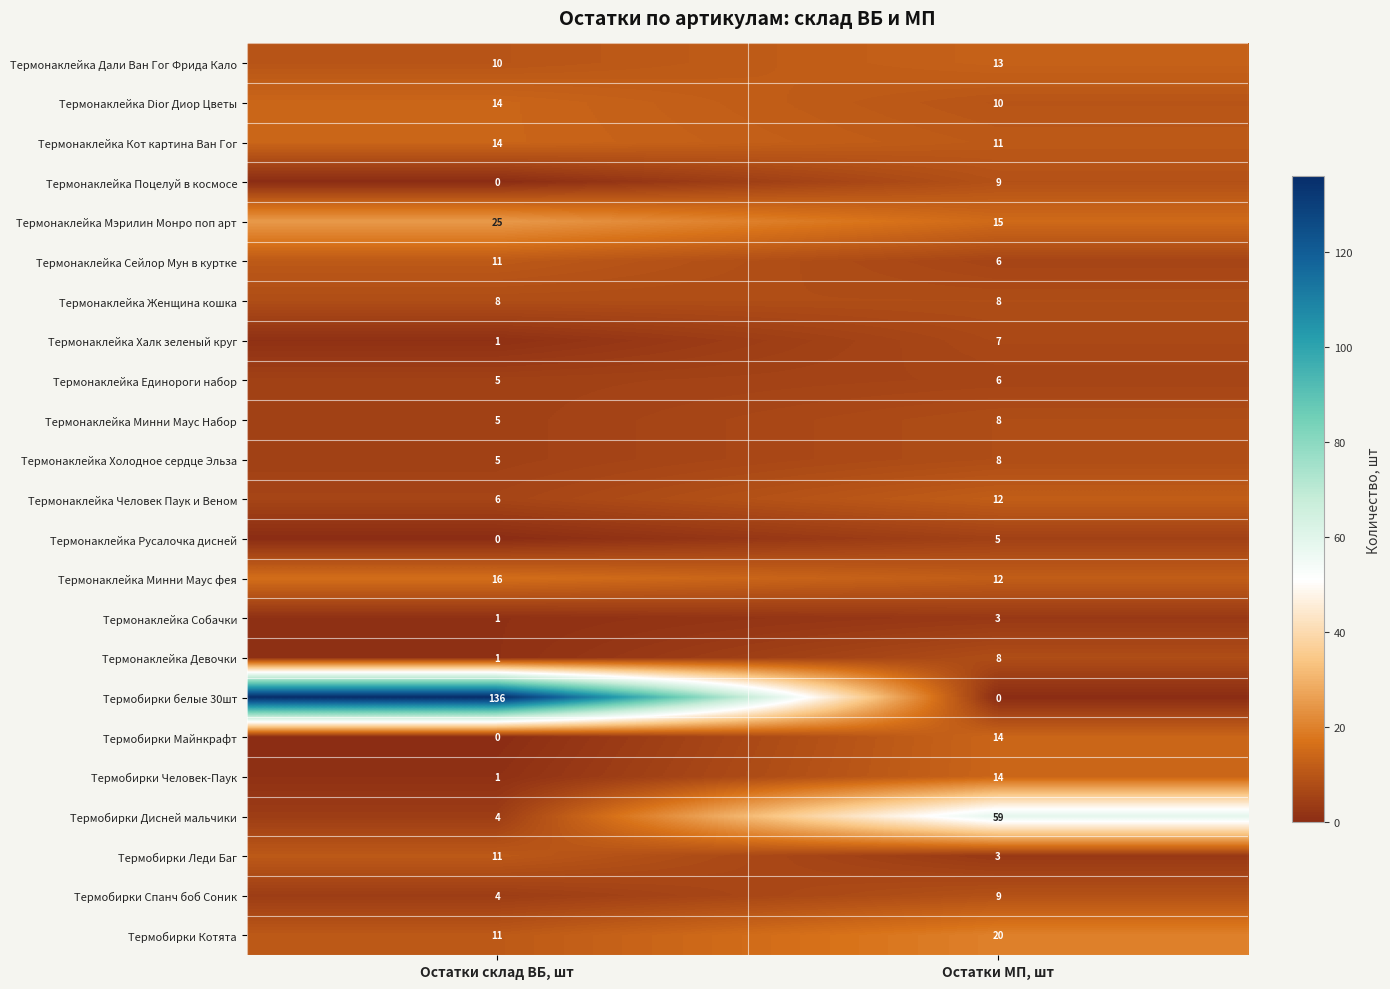

What is the difference between the Термонаклейка Кот картина Ван Гог values at Остатки склад ВБ, шт and Остатки МП, шт?

3